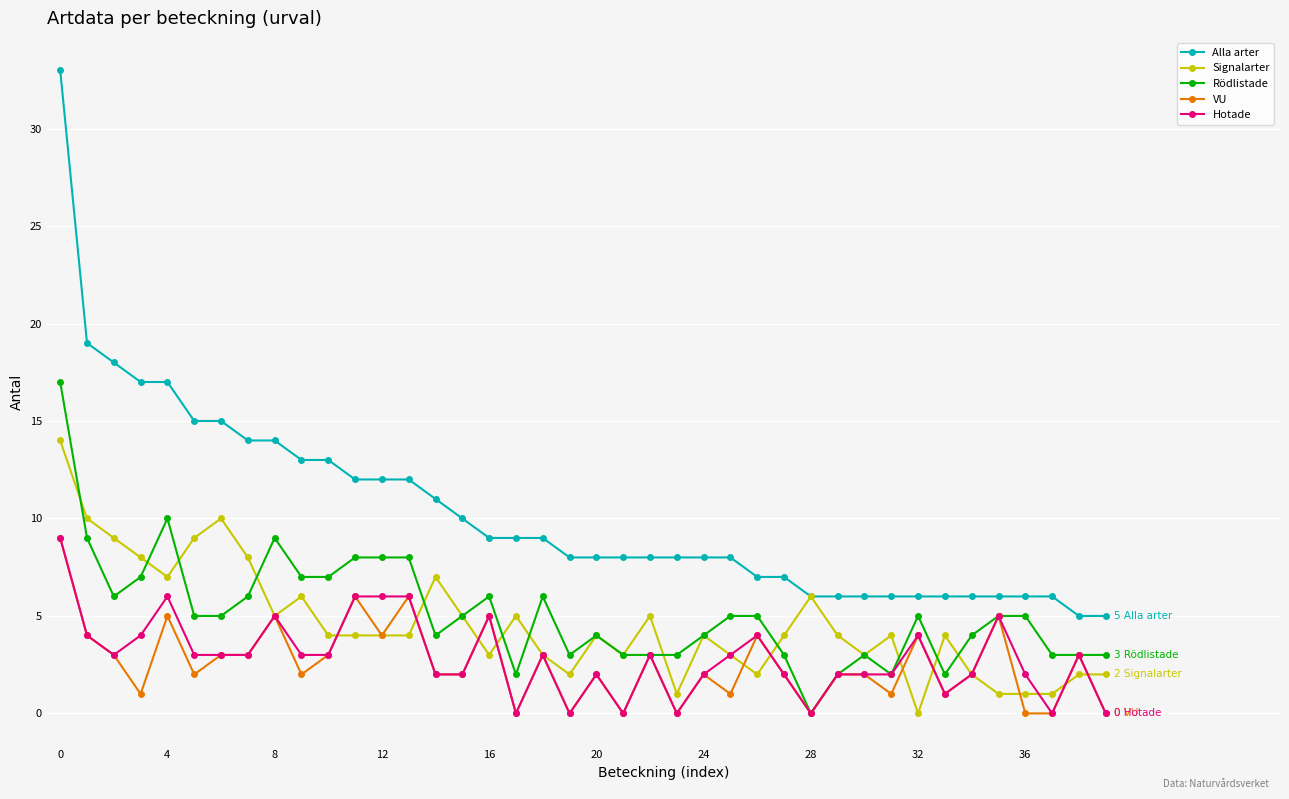

True or false: Alla arter and Rödlistade cross at least once.

False